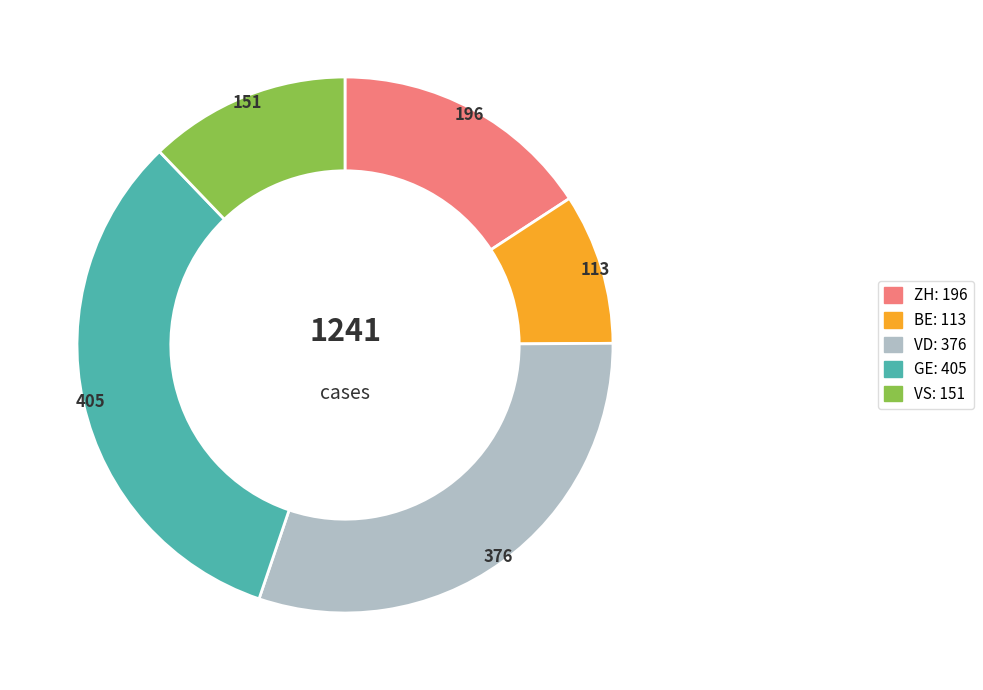

Count the number of slices in the pie.

5